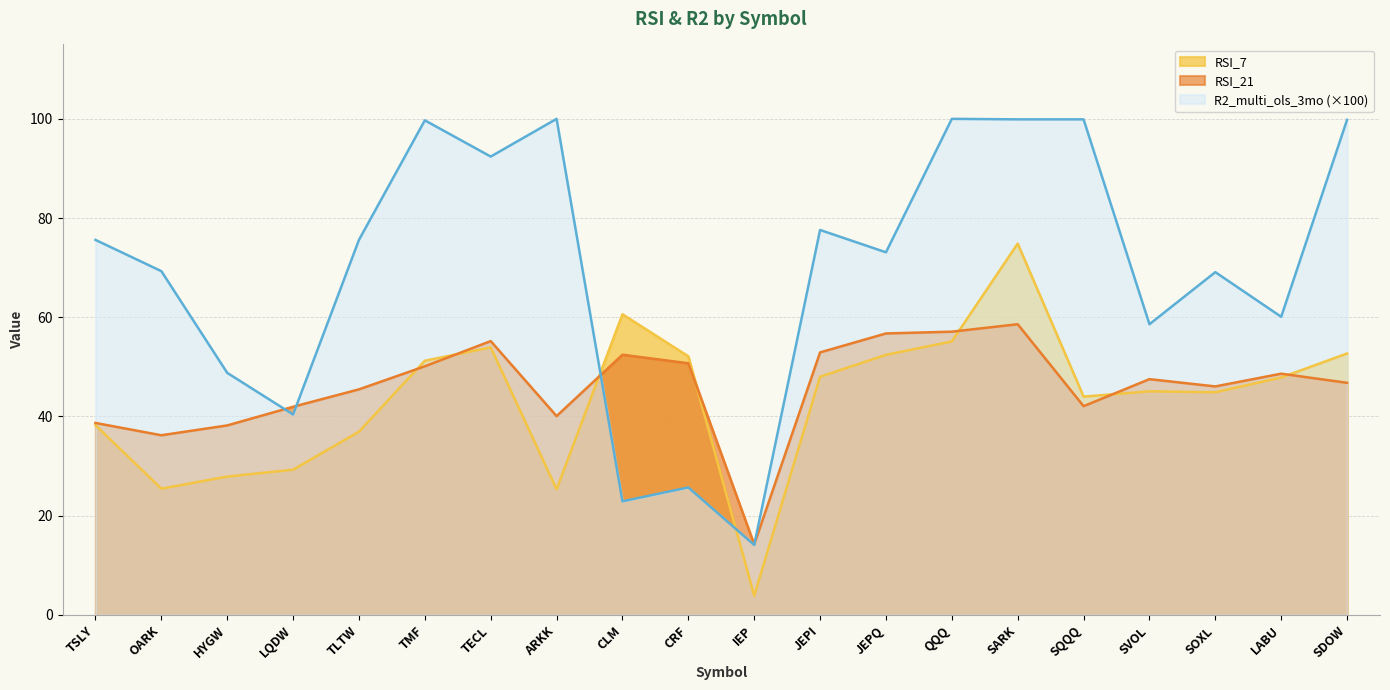

What is the difference between the highest and lowest values at CLM?

37.7